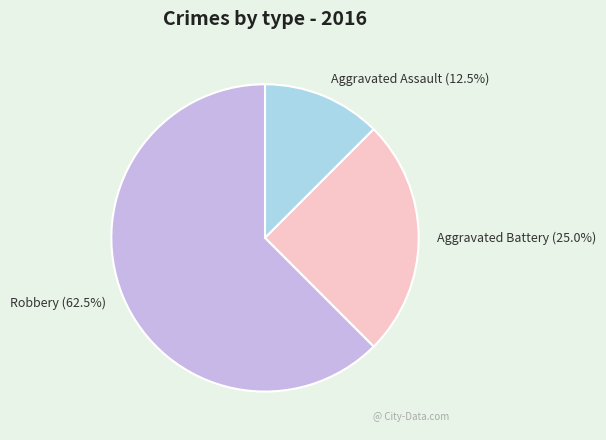

Does Robbery represent more than half of the total?

Yes